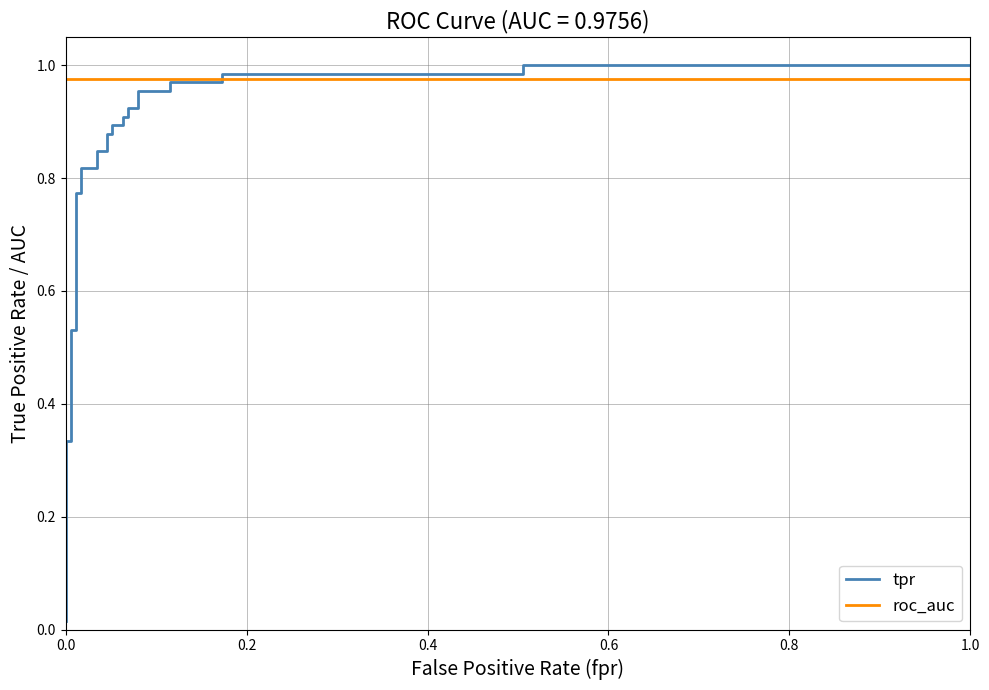

How many intersections are there between tpr and roc_auc?

1